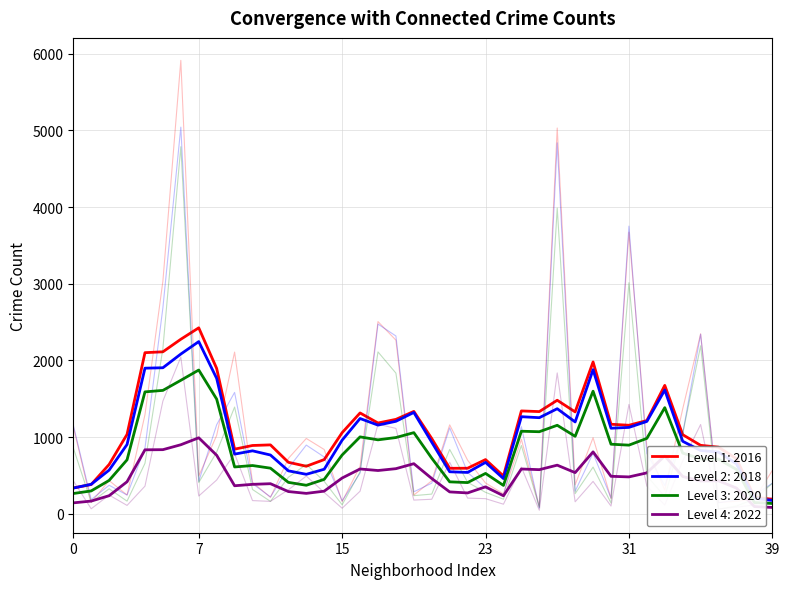

Which series has the largest total across all categories?

2016